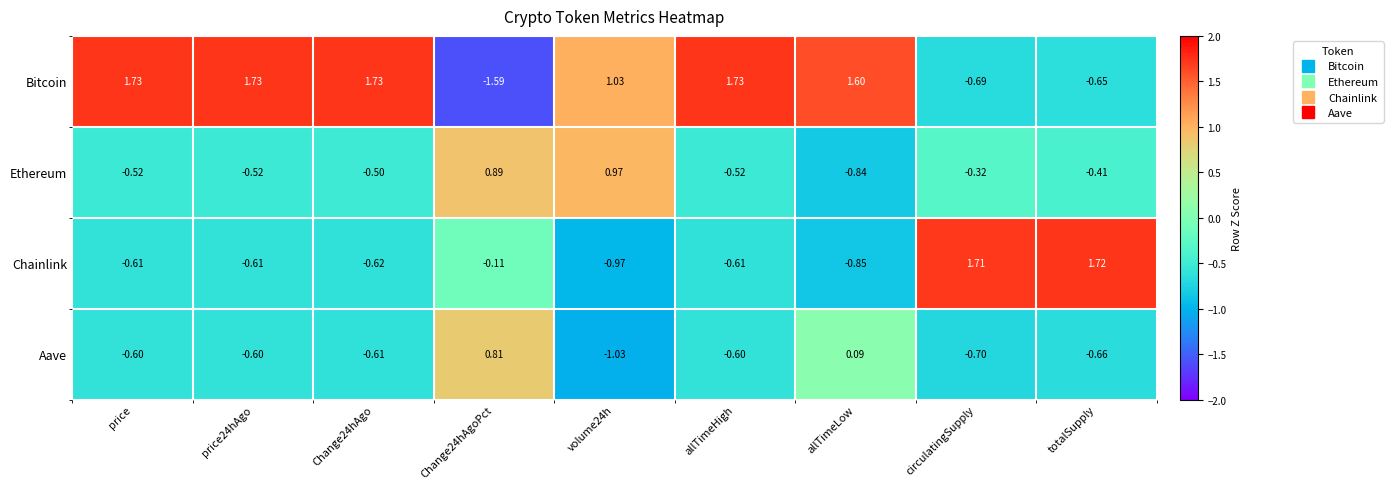

How many distinct data groups are displayed?

4